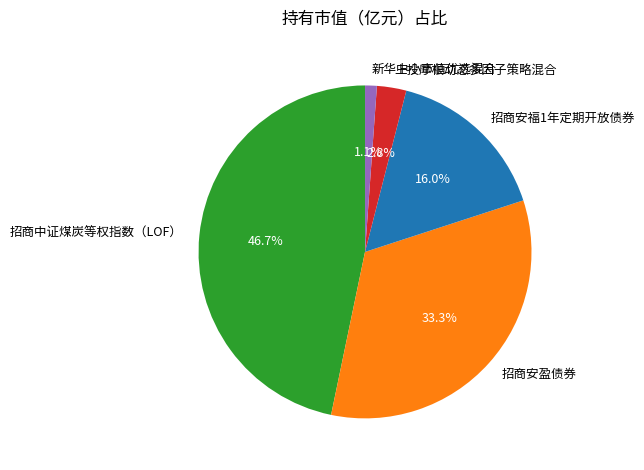

Rank the categories by value from highest to lowest.

招商中证煤炭等权指数（LOF）, 招商安盈债券, 招商安福1年定期开放债券, 上投摩根动态多因子策略混合, 新华中小市值优选混合